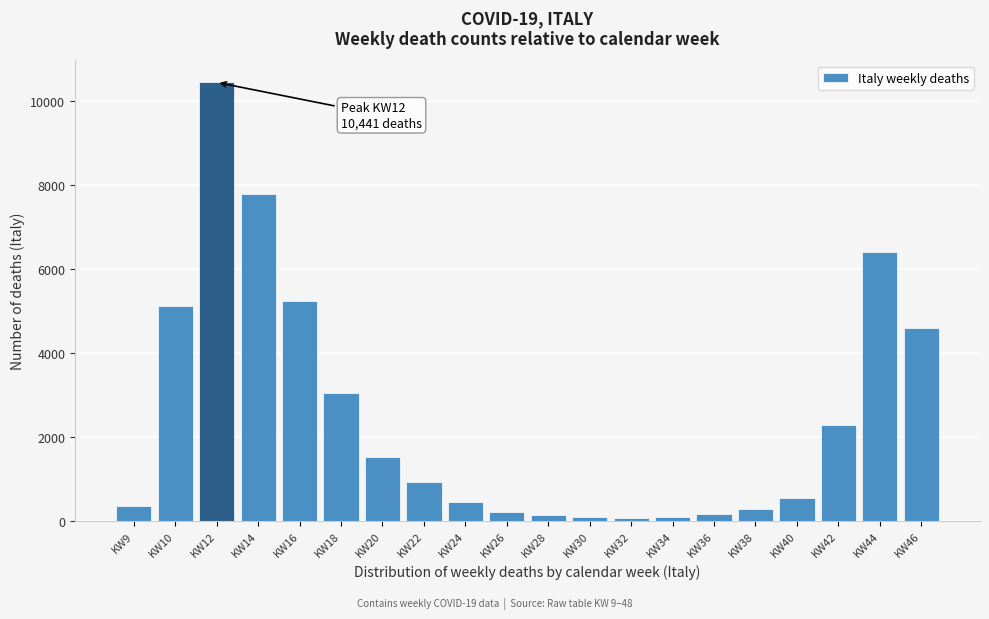

What is the sum of all values?

49820